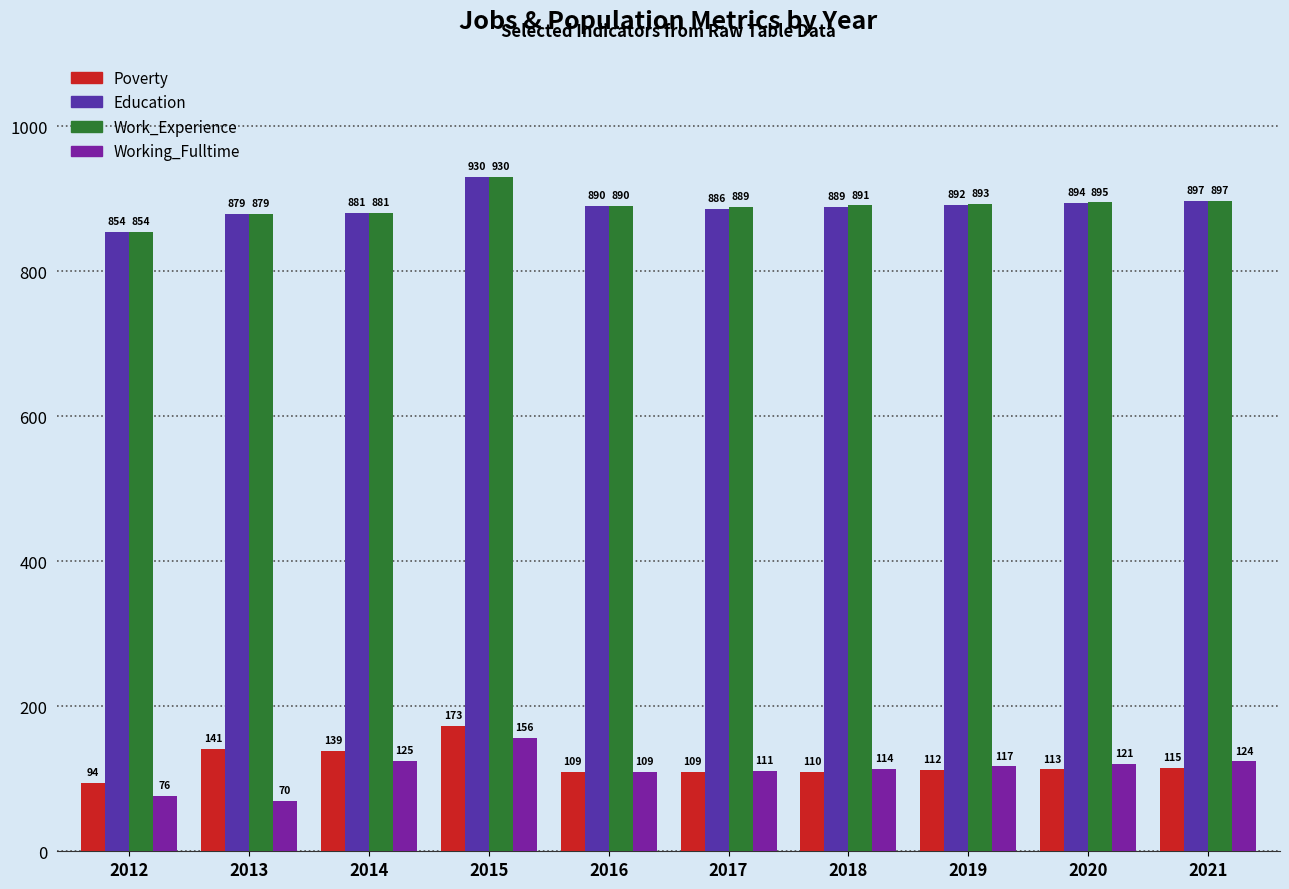

At which category is the sum across all series the highest?

2015